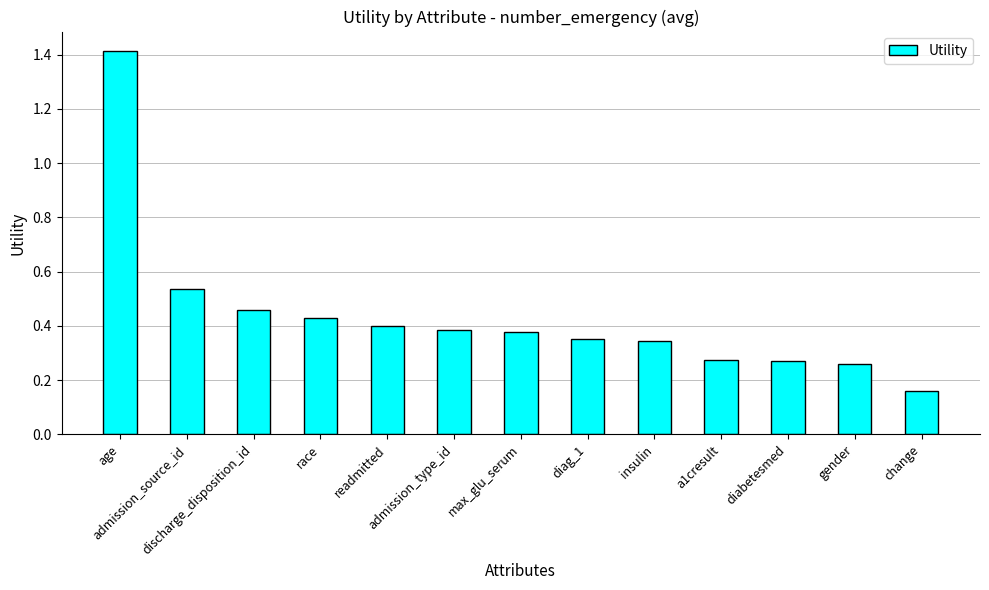

Are the bars grouped side by side (vs. stacked)?

No